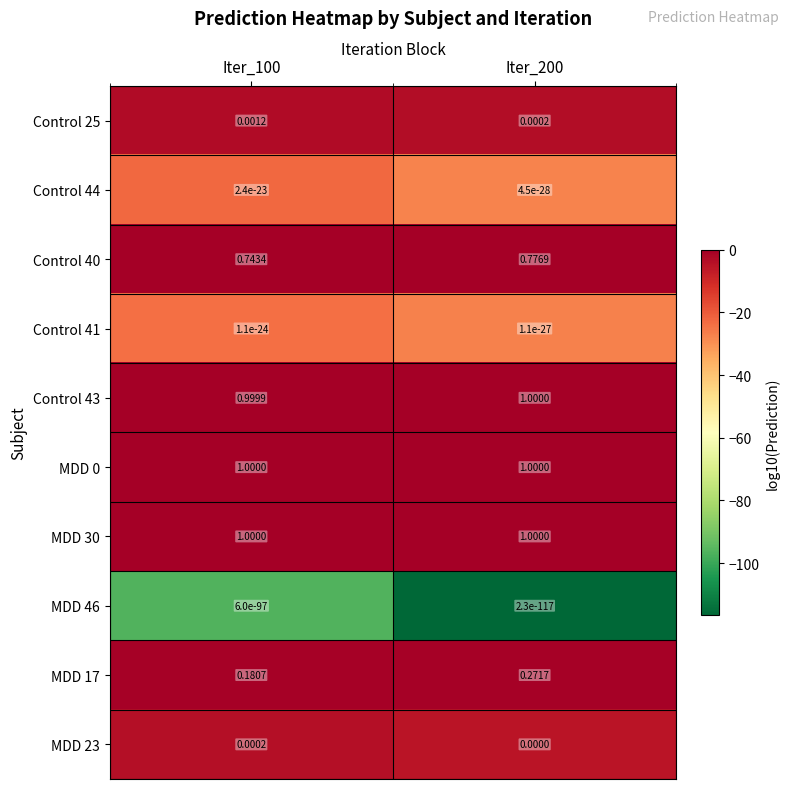

Between Iter_100 and Iter_200, which series saw the biggest shift?

MDD 17